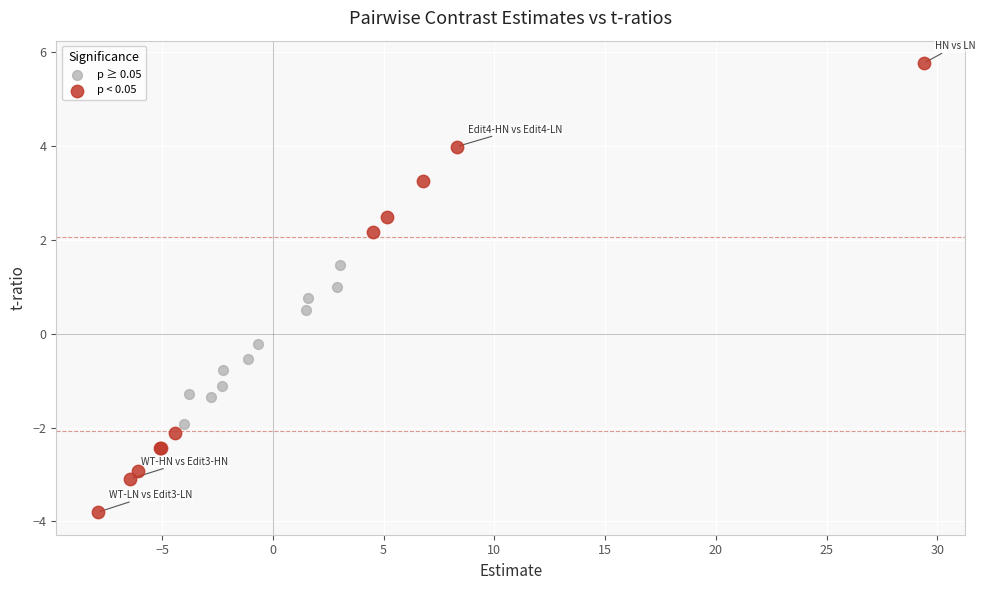

Which series reaches the maximum Y coordinate?

p < 0.05